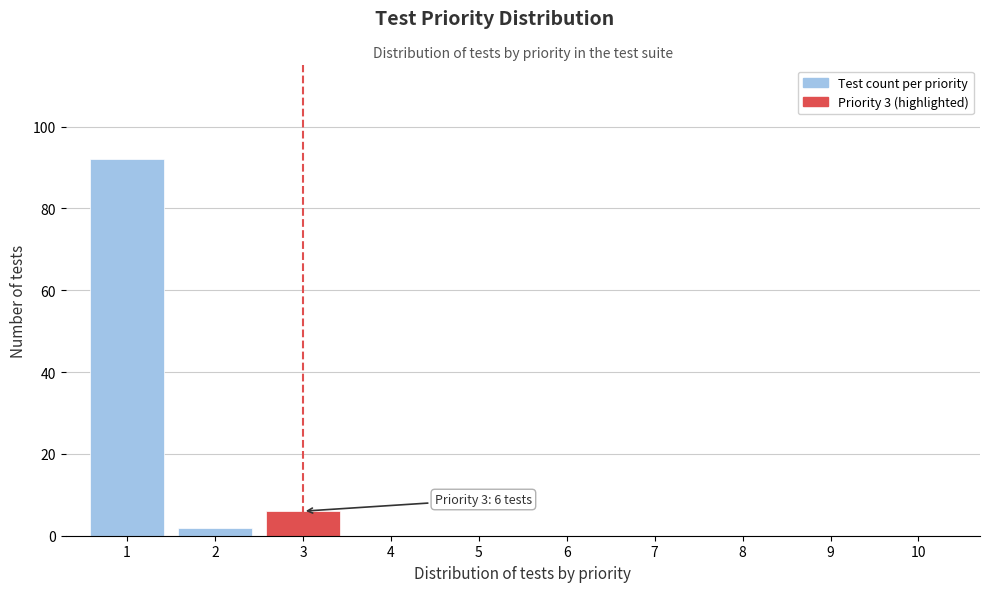

Reading left to right, transcribe all the data shown in this chart.

1=92	2=2	3=6	4=0	5=0	6=0	7=0	8=0	9=0	10=0